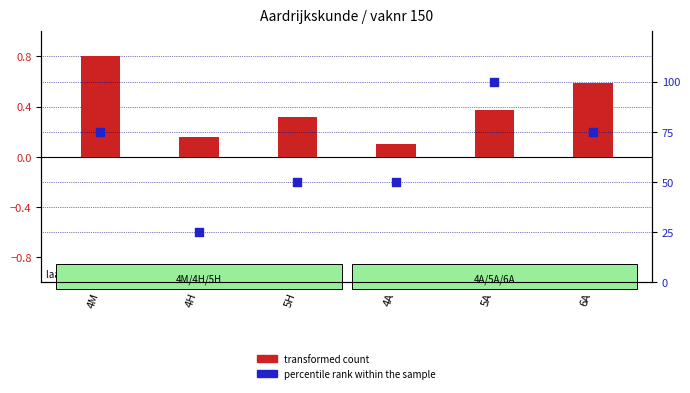

At how many categories does at least one series exceed 87?

1